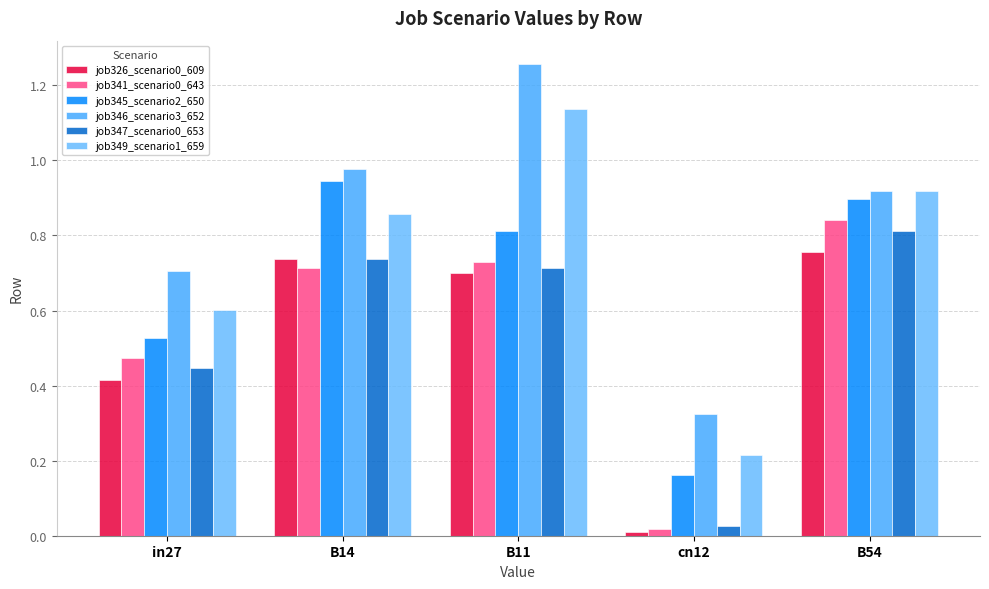

What is the sum of all job341_scenario0_643 values?

2.8